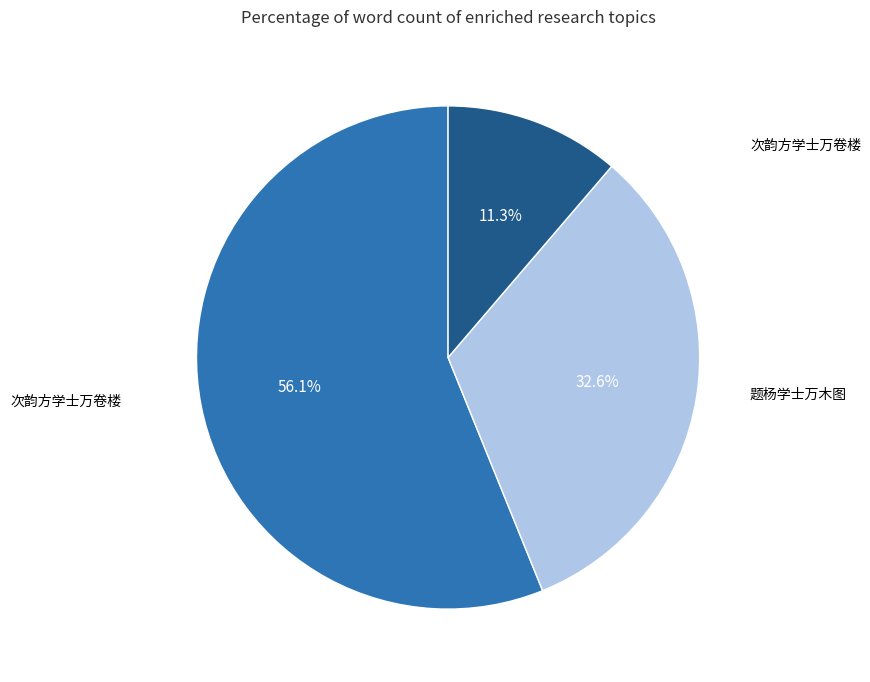

Is there any slice that represents more than half of the pie?

Yes